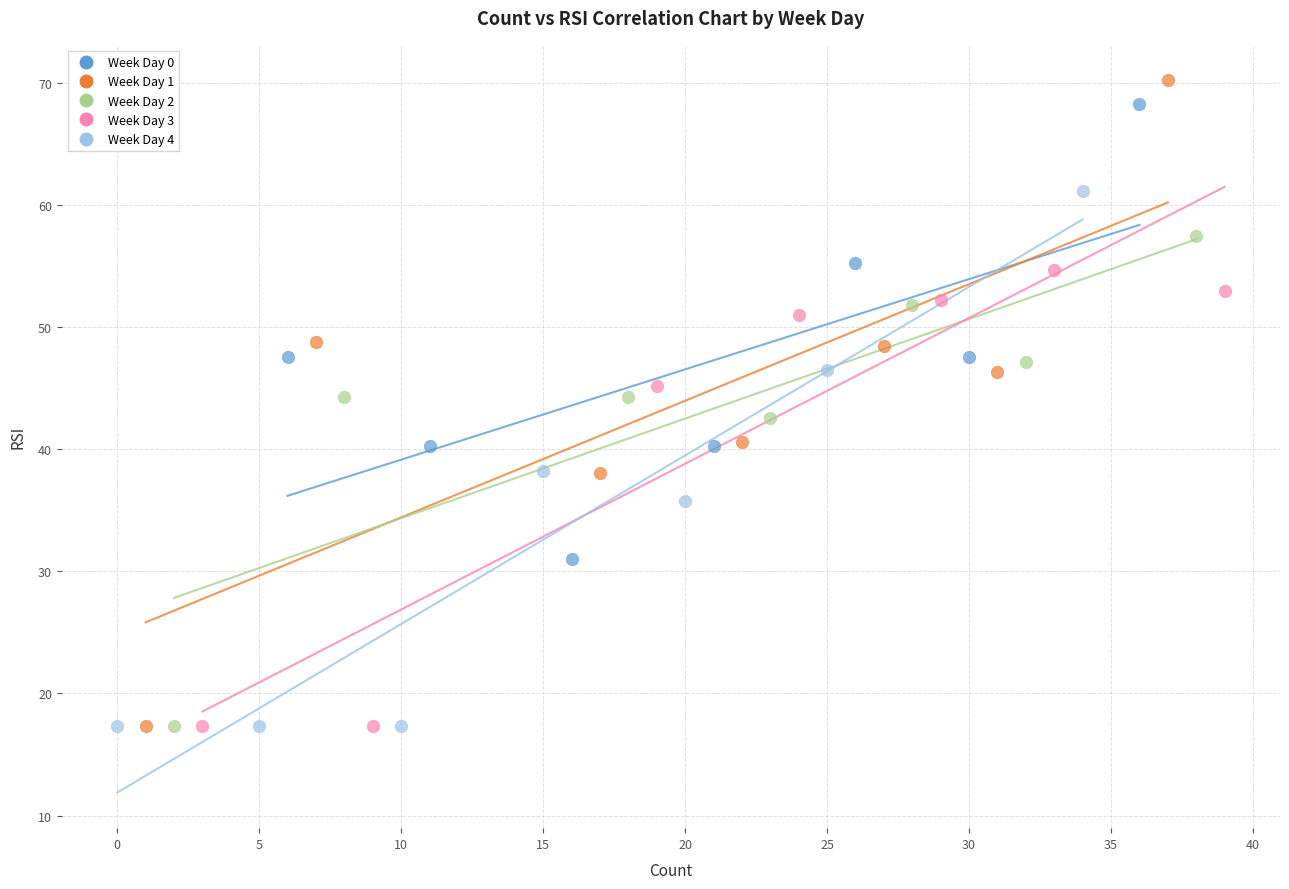

Which series has the largest Y range (max minus min)?

Week Day 1